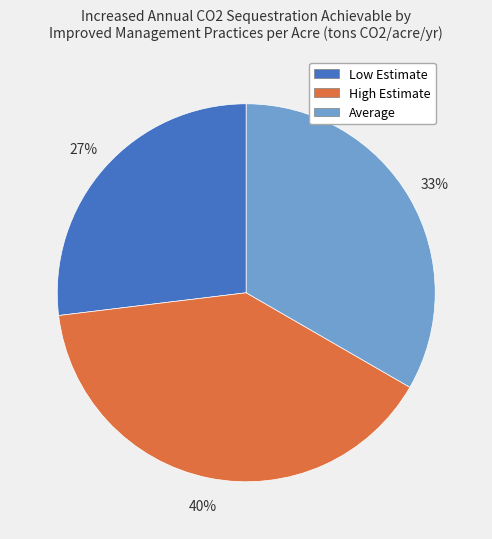

Does any single category account for the majority?

No